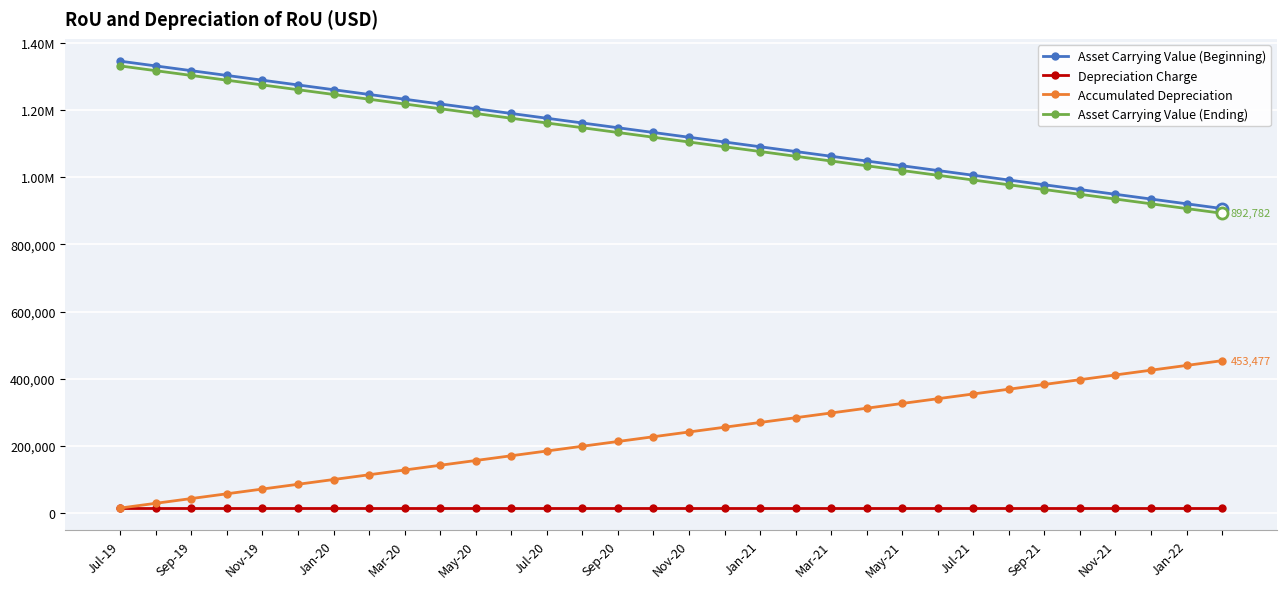

Rank the series by their maximum value, from highest to lowest.

Asset Carrying Value (Beginning), Asset Carrying Value (Ending), Accumulated Depreciation, Depreciation Charge